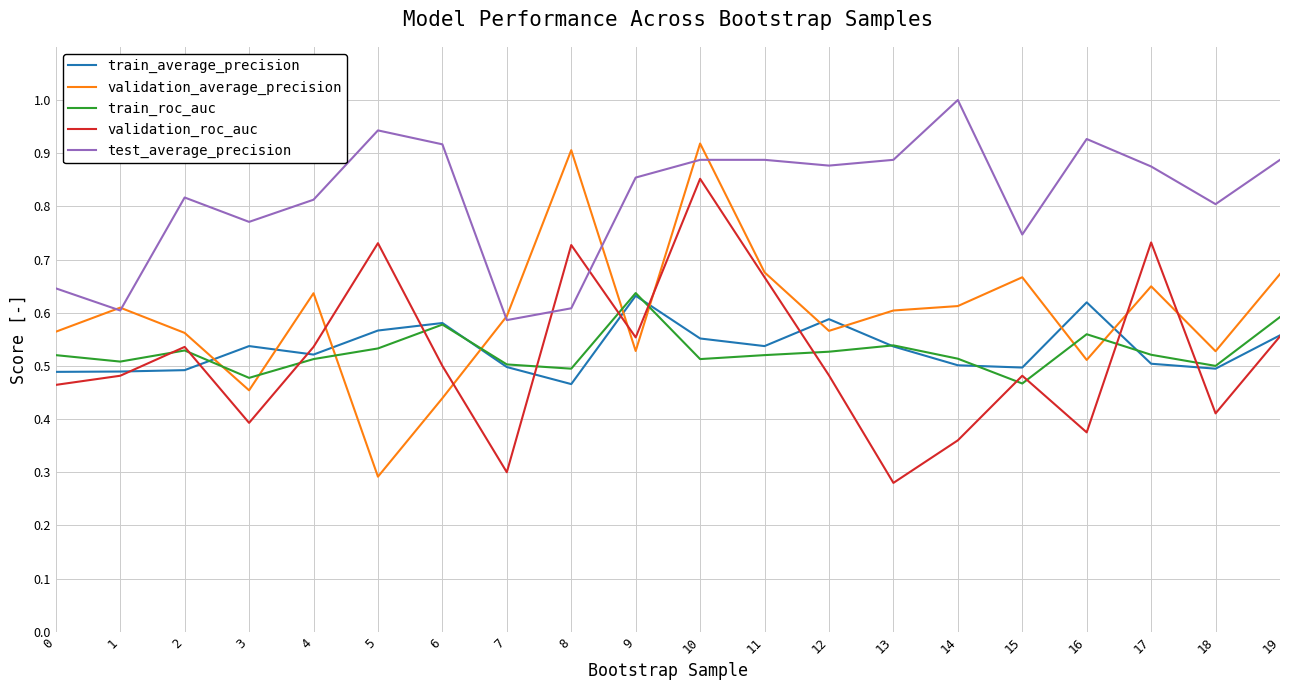

How many lines are shown in the chart?

5